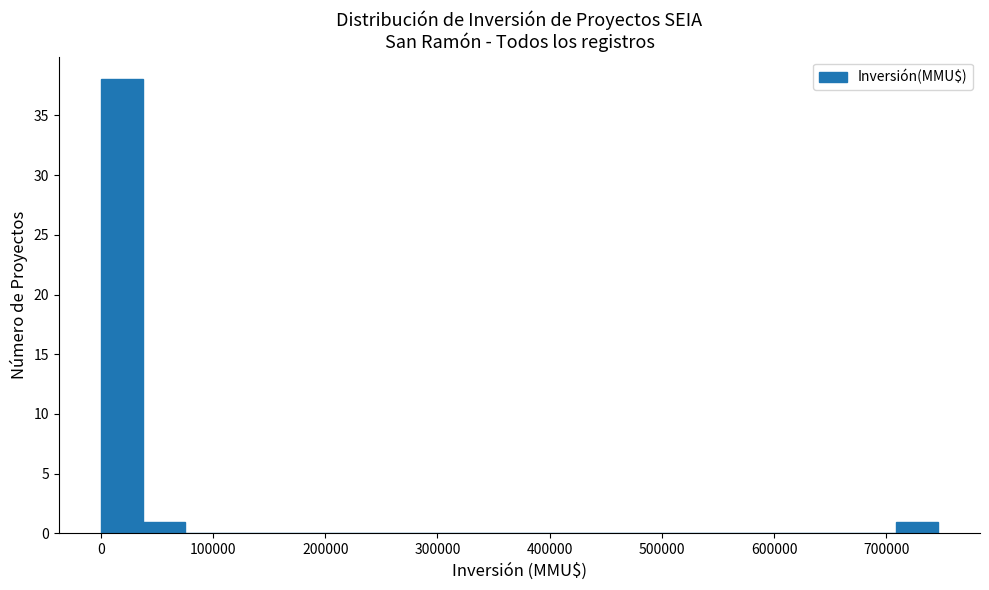

Read against the x-axis, roughly where is the centre of the tallest bar?

20000